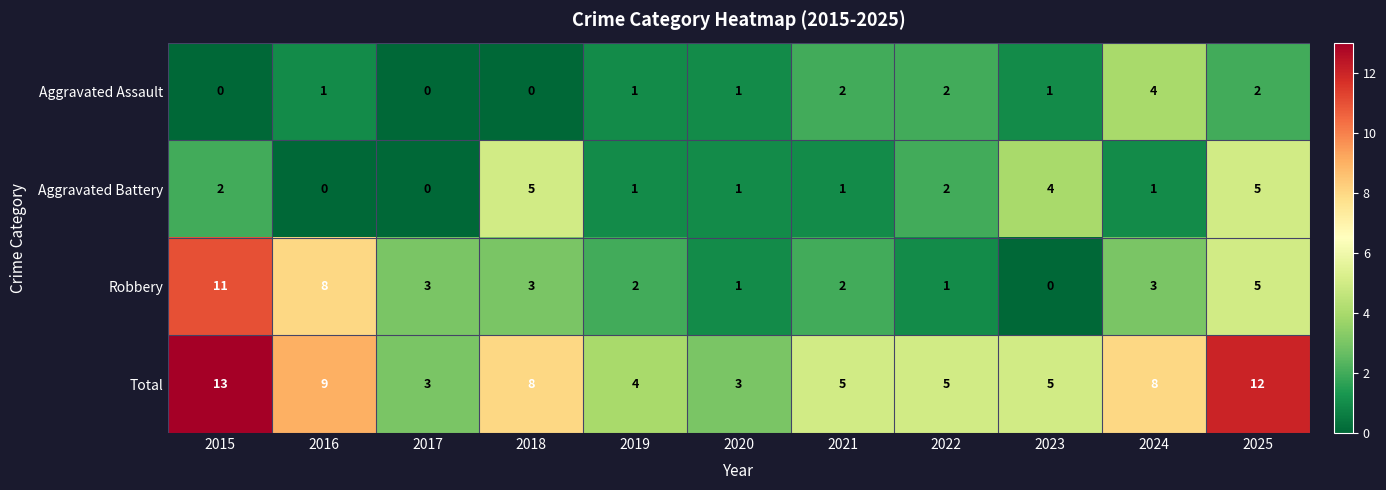

What is the difference between the Total values at 2022 and 2024?

3